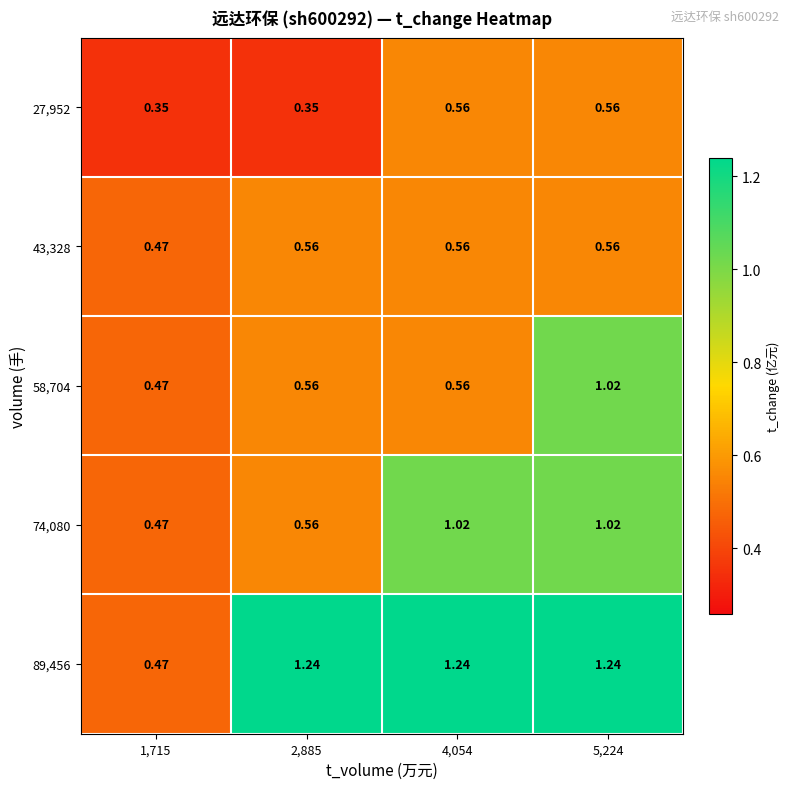

What is the total value across all series at 1,715?

2.2